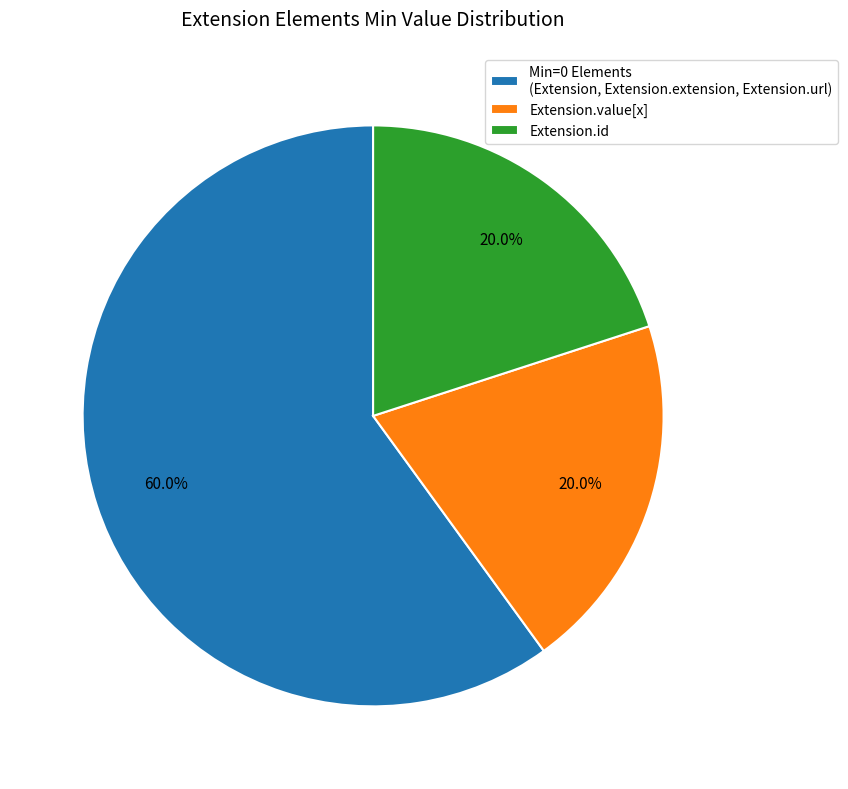

To the nearest percent, what is the average slice percentage?

33%